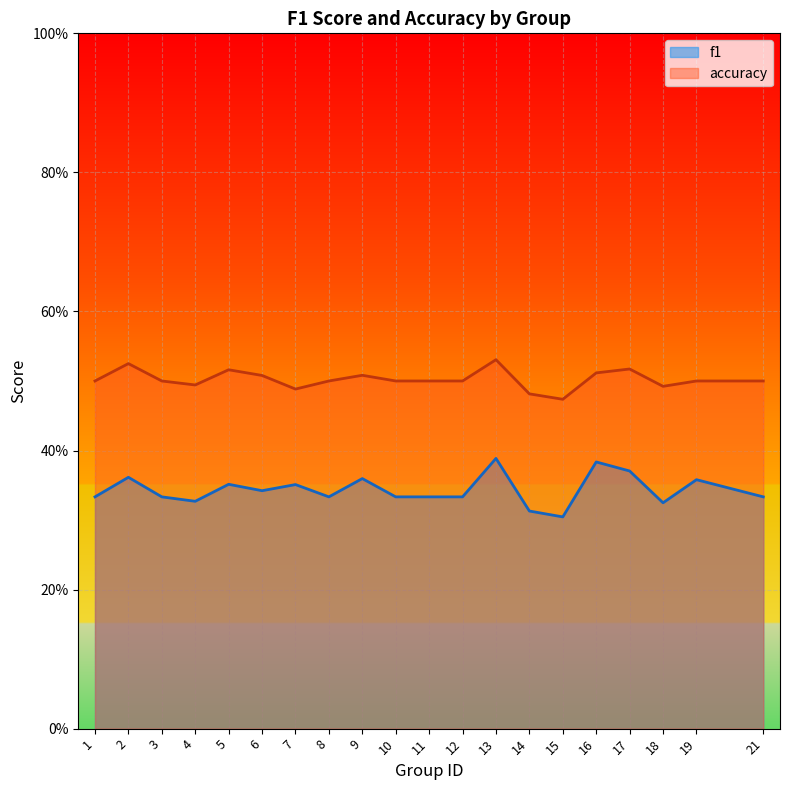

At which label is accuracy closest to 0?

15